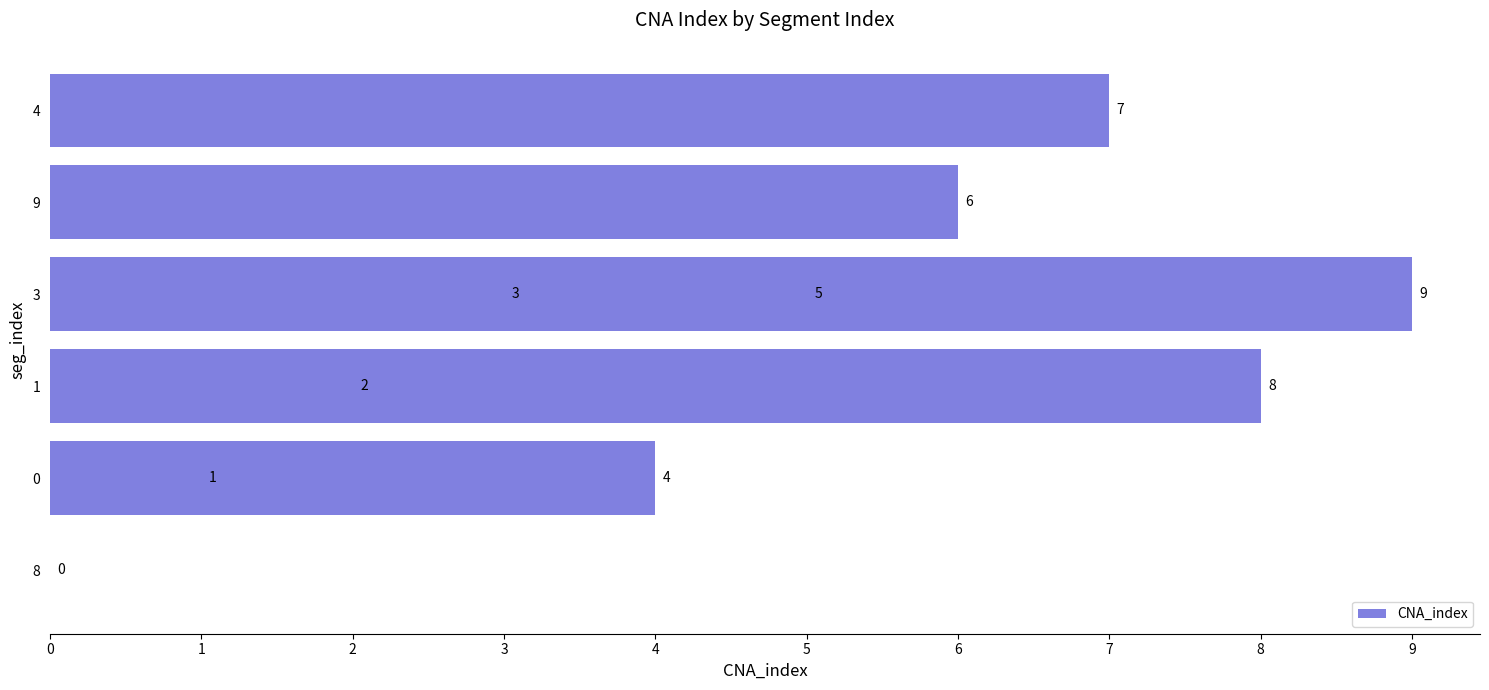

What is the sum of all values?

45